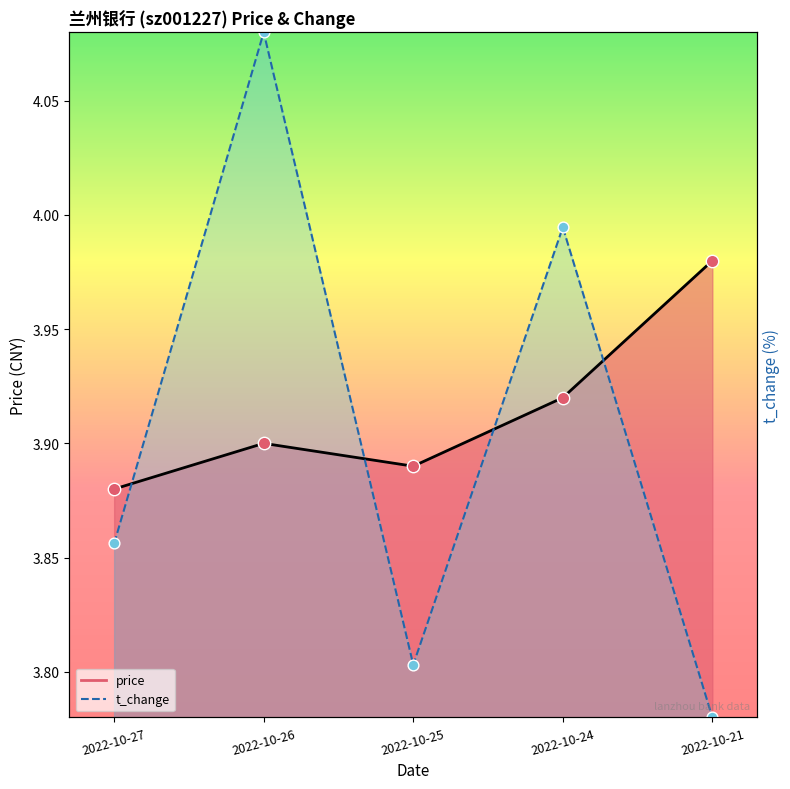

Which series has the largest total across all categories?

price